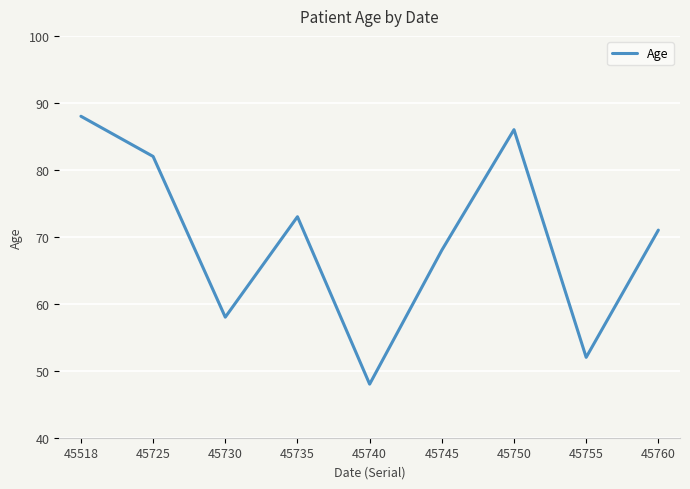

Which label corresponds to the smallest value in the chart?

45740